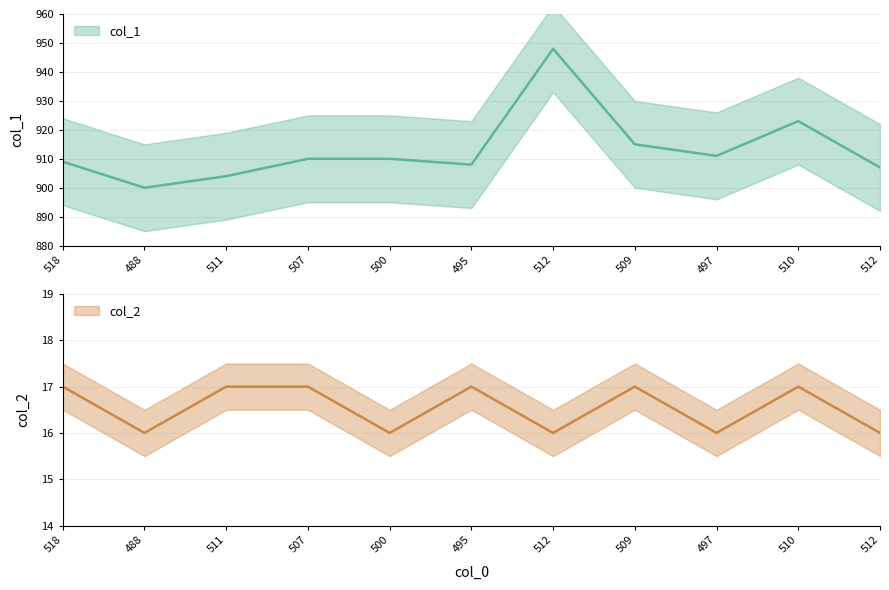

What is the value of the col_1 point at the 10th from the left?

923